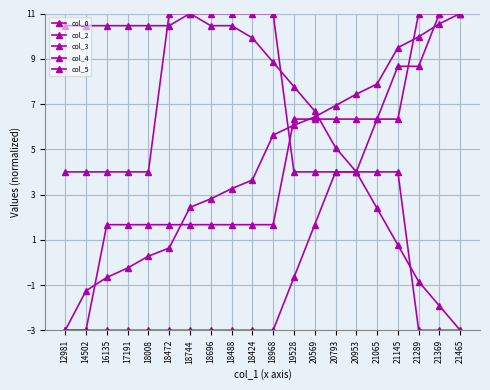

The col_2 series shows 6.3 at 21065. True or false?

True